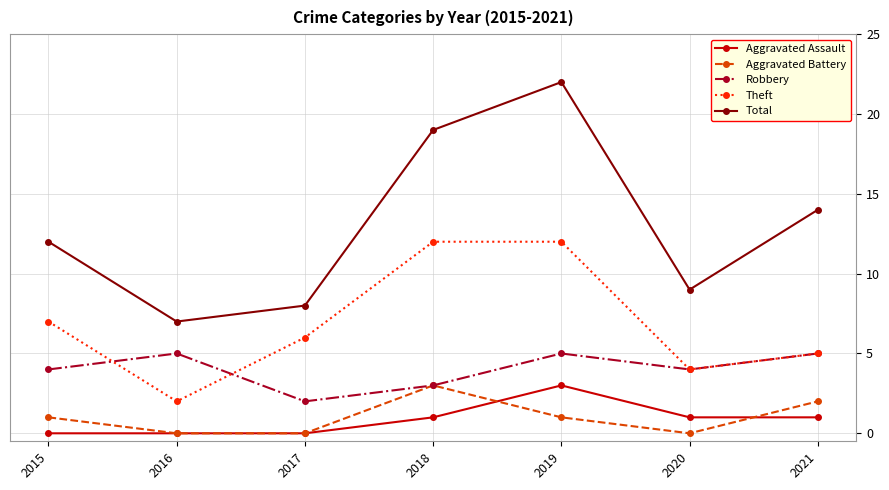

What is the spread (max minus min) of values at 2020?

9